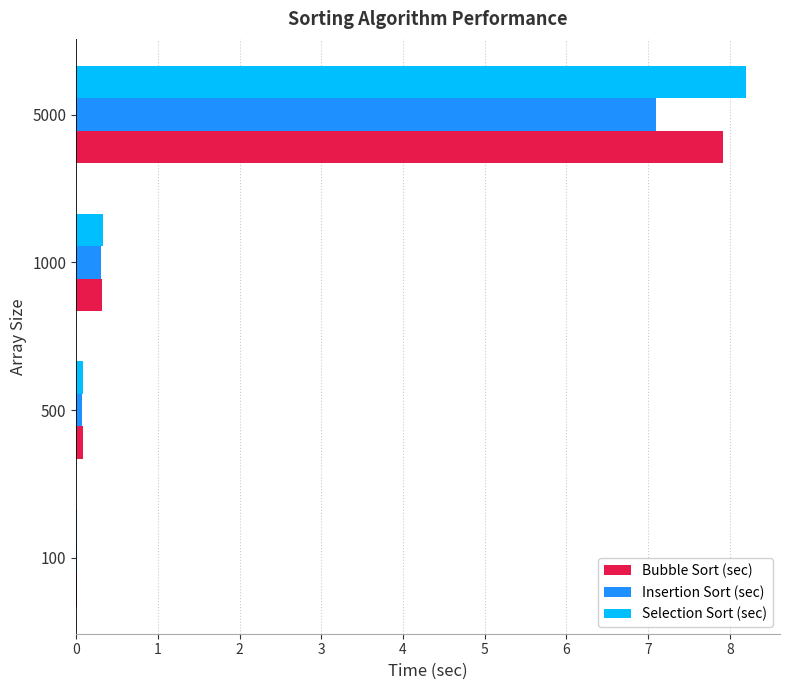

Where is Selection Sort (sec) nearest to the value 4?

1000